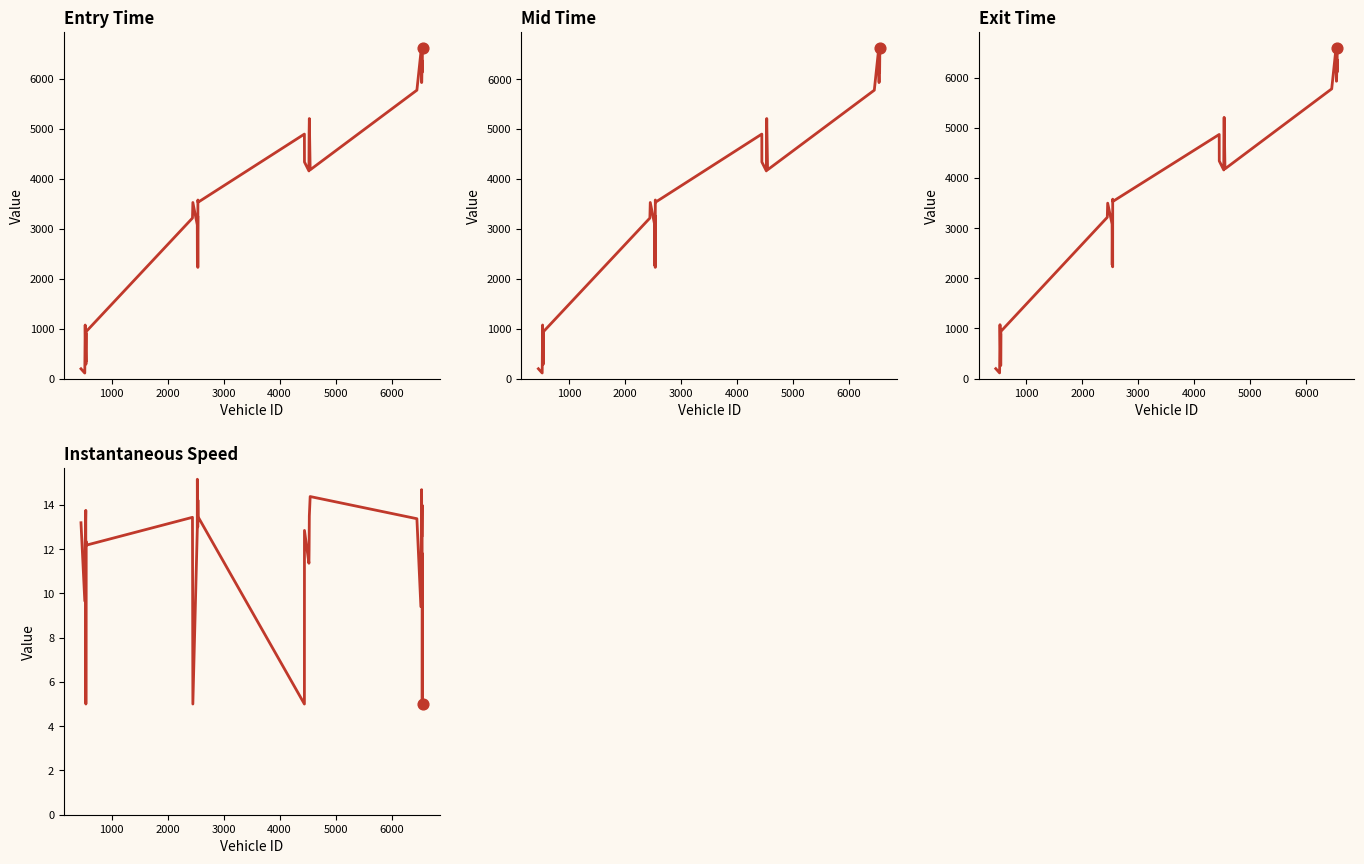

At how many categories does at least one series exceed 4656?

11